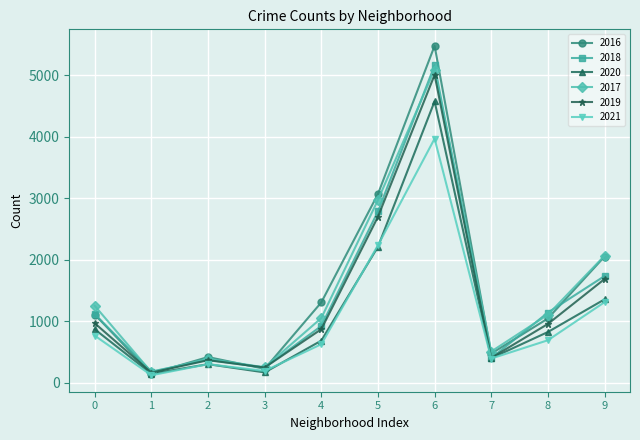

Which series changed the most between 1 and 5?

2016